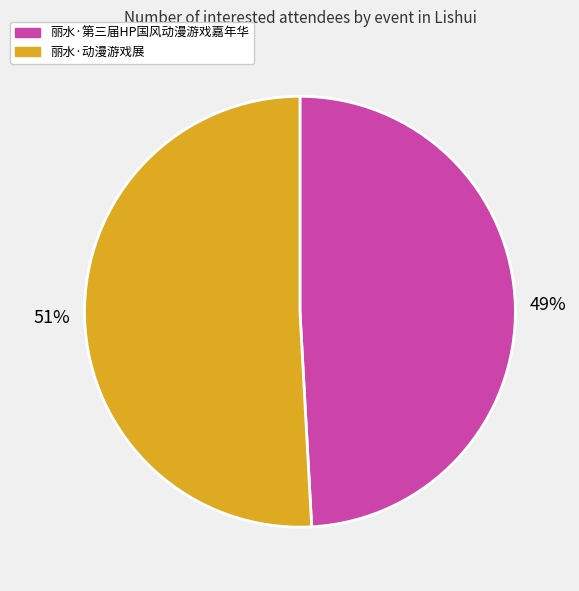

To the nearest percent, what portion does 丽水·动漫游戏展 represent?

51%